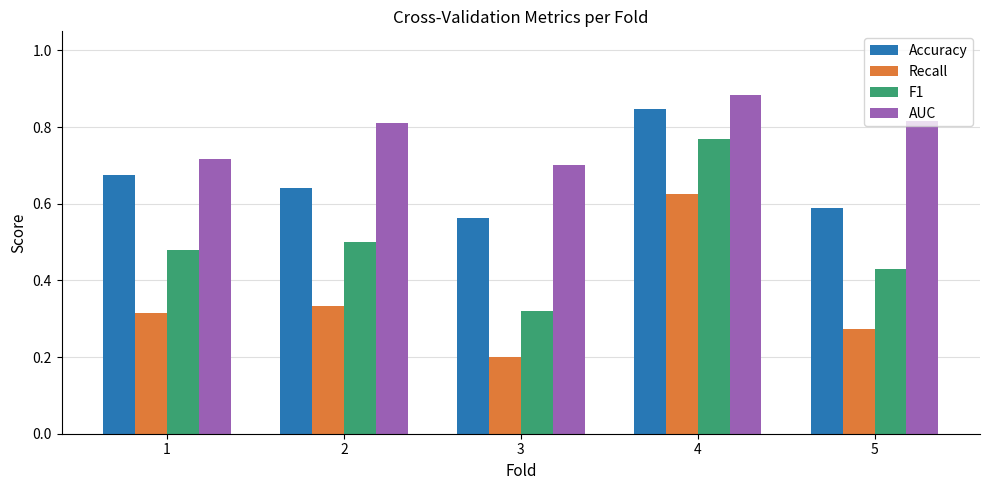

Which category has the highest value in the Recall series?

4